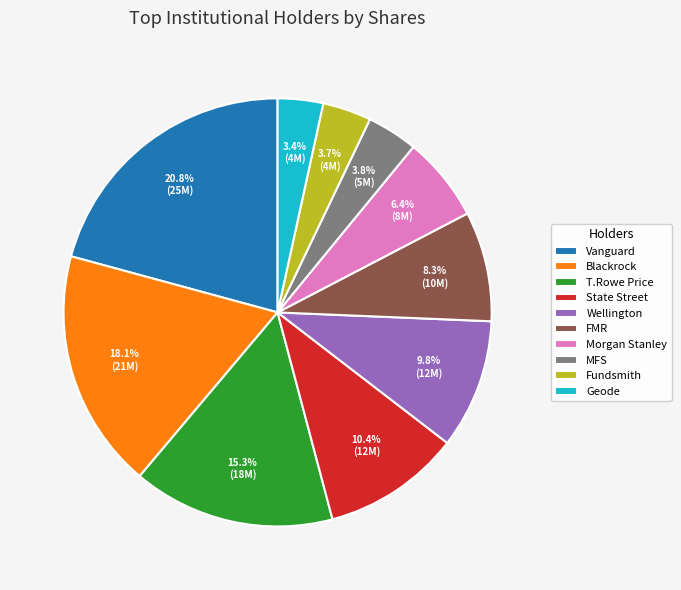

What portion of the pie excludes Morgan Stanley?

93.6%